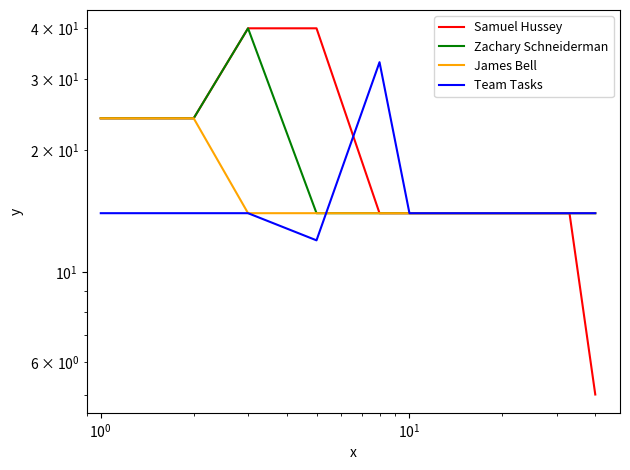

What is the minimum value shown in the chart?

5